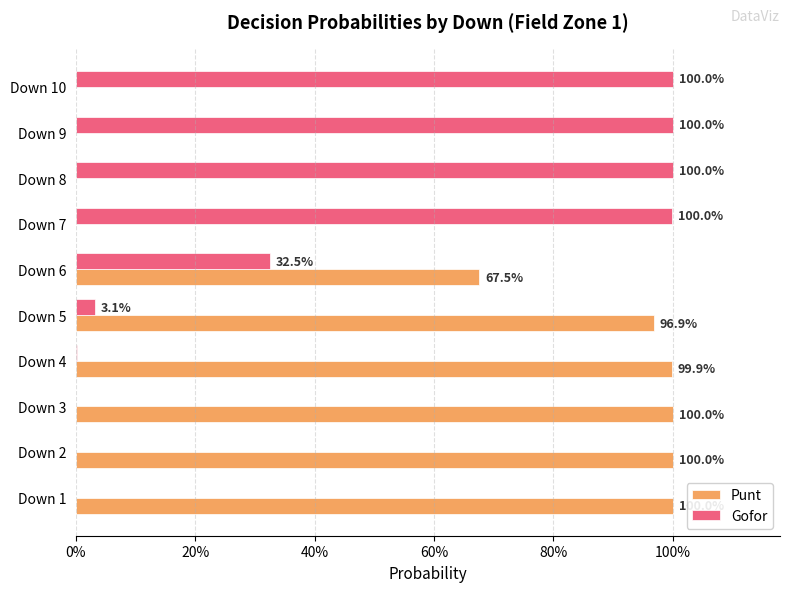

What is the difference between the second highest and minimum values in the Gofor series?

1.0